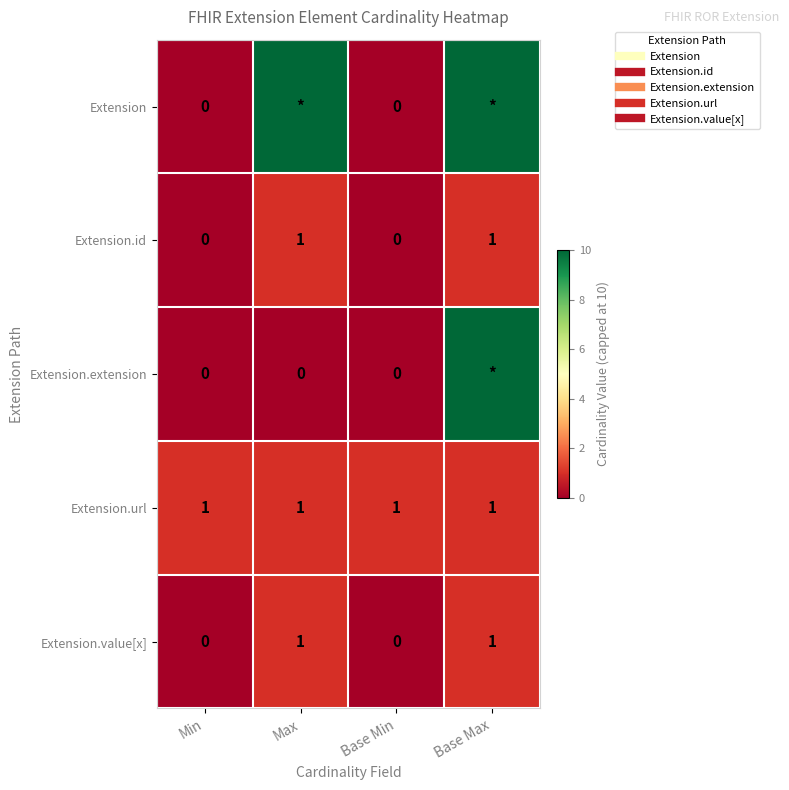

What is the sum of the Extension.value[x] values at Max and Base Min?

1